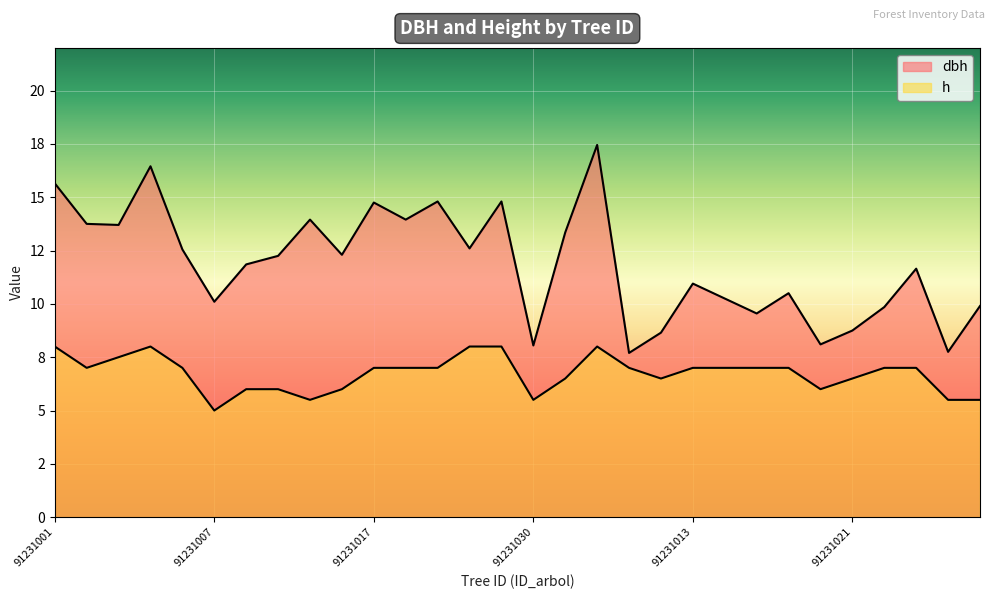

Rank the series at 91231023 from highest to lowest value.

dbh, h